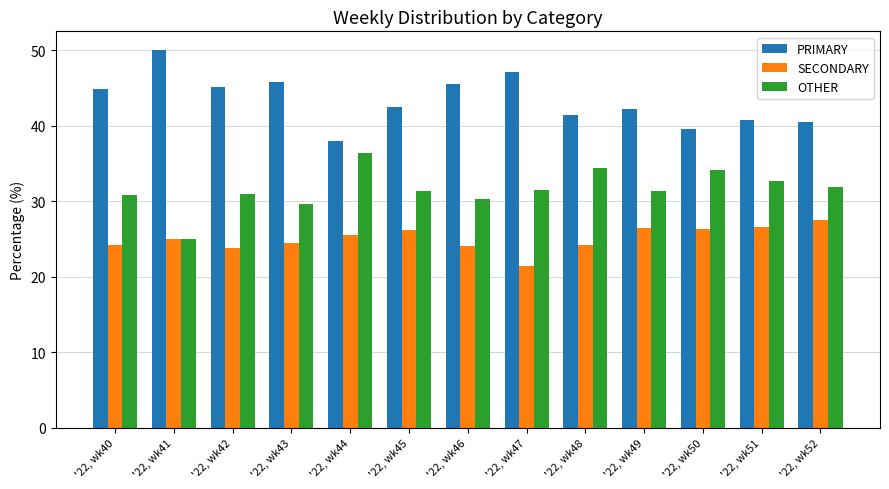

How many data points in PRIMARY are less than 42?

5